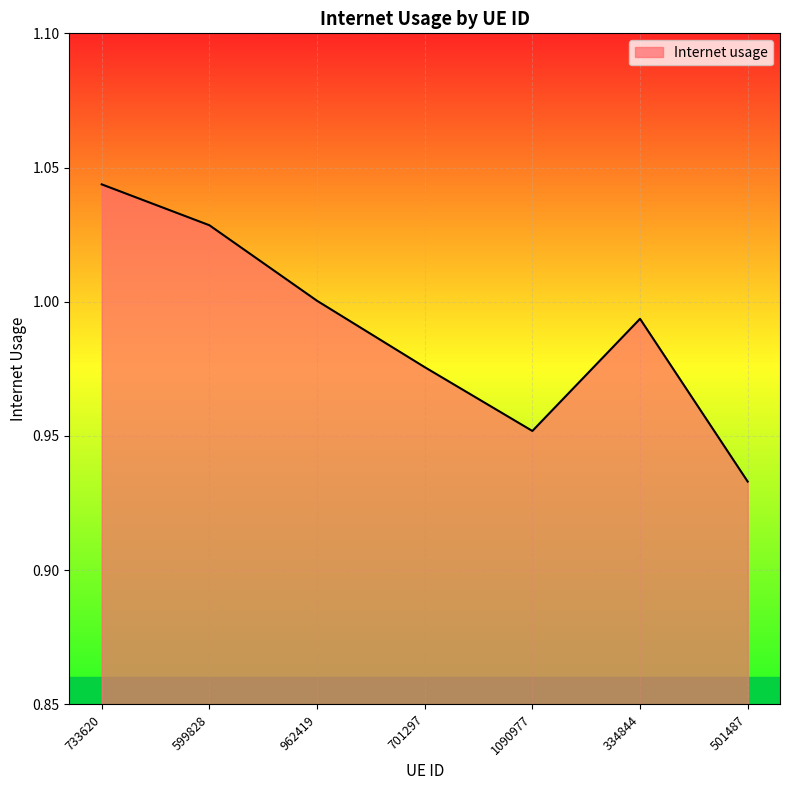

The value at 1090977 is 1.3. True or false?

False